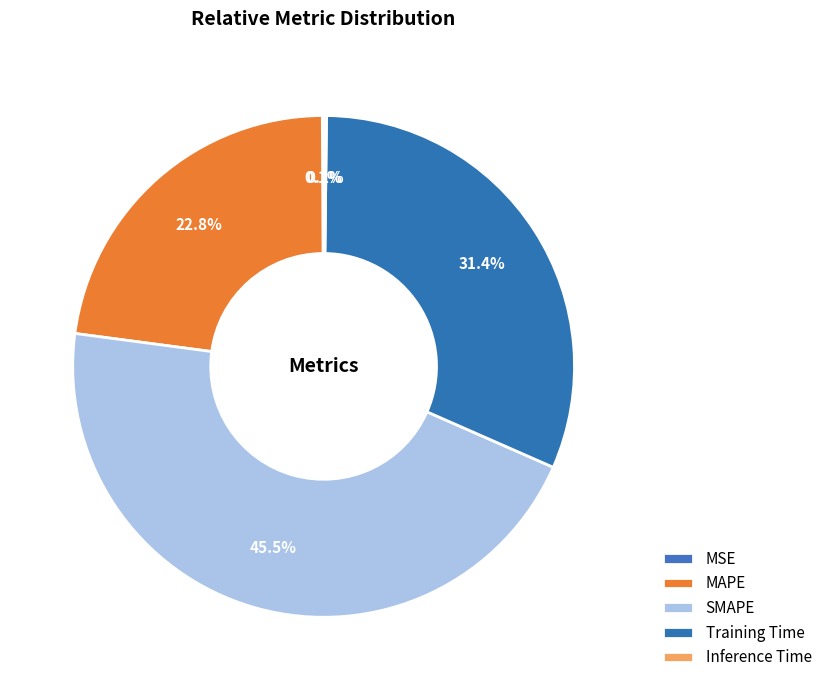

The SMAPE slice represents 58% of the pie. True or false?

False